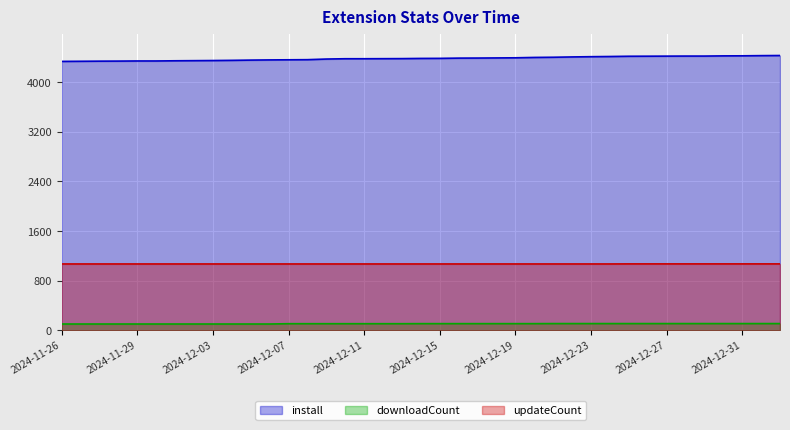

What is the value of the updateCount point at the 33rd from the left?

1070